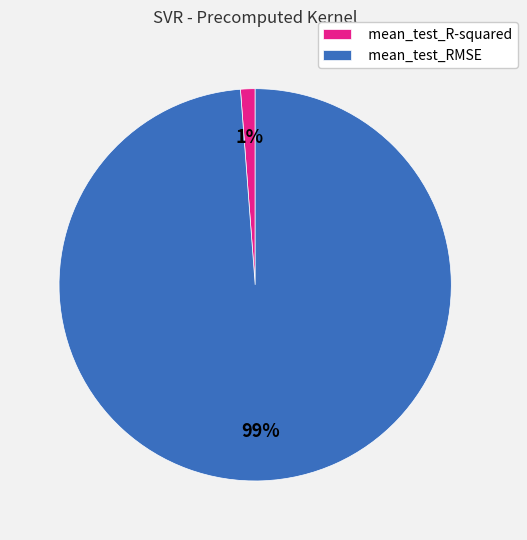

What percentage is the mean_test_R-squared slice, to the nearest percent?

1%